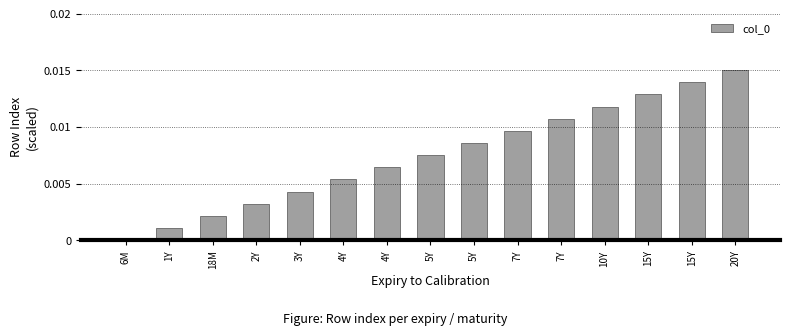

How many data points are above 0?

14